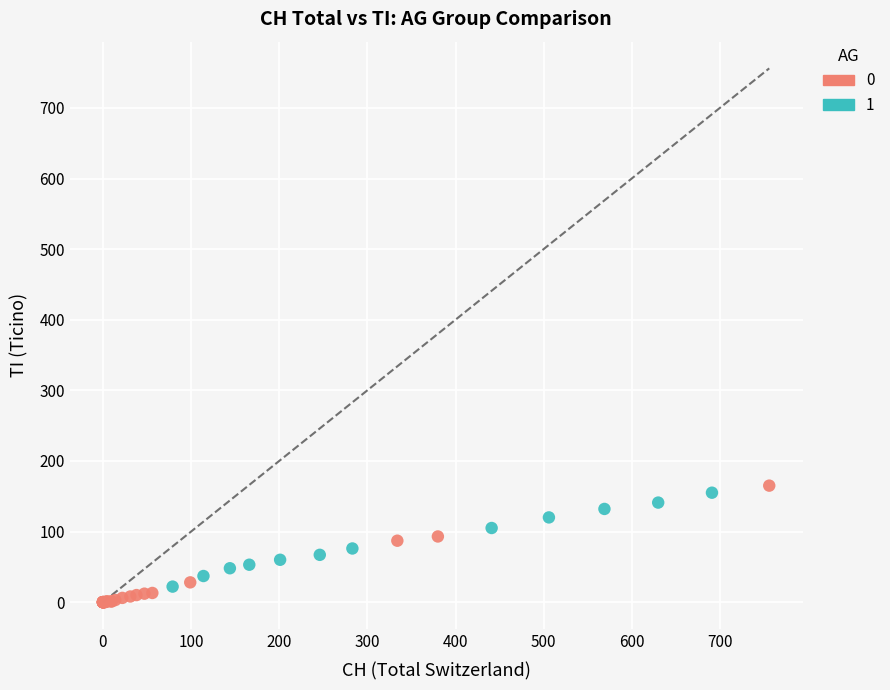

What are all the series names shown in the legend?

0, 1